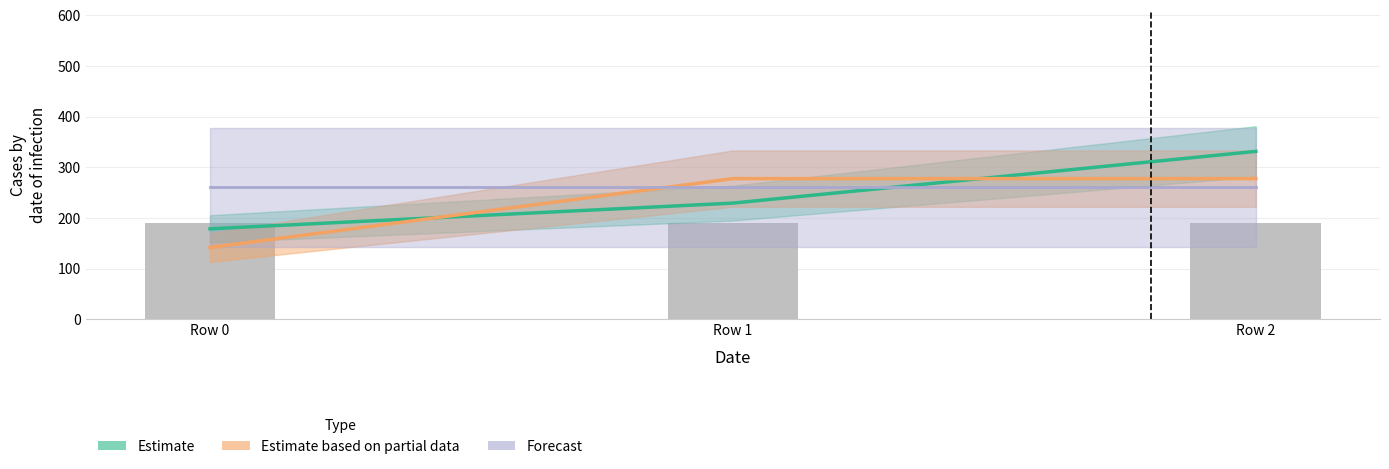

Does the chart contain any negative values?

No